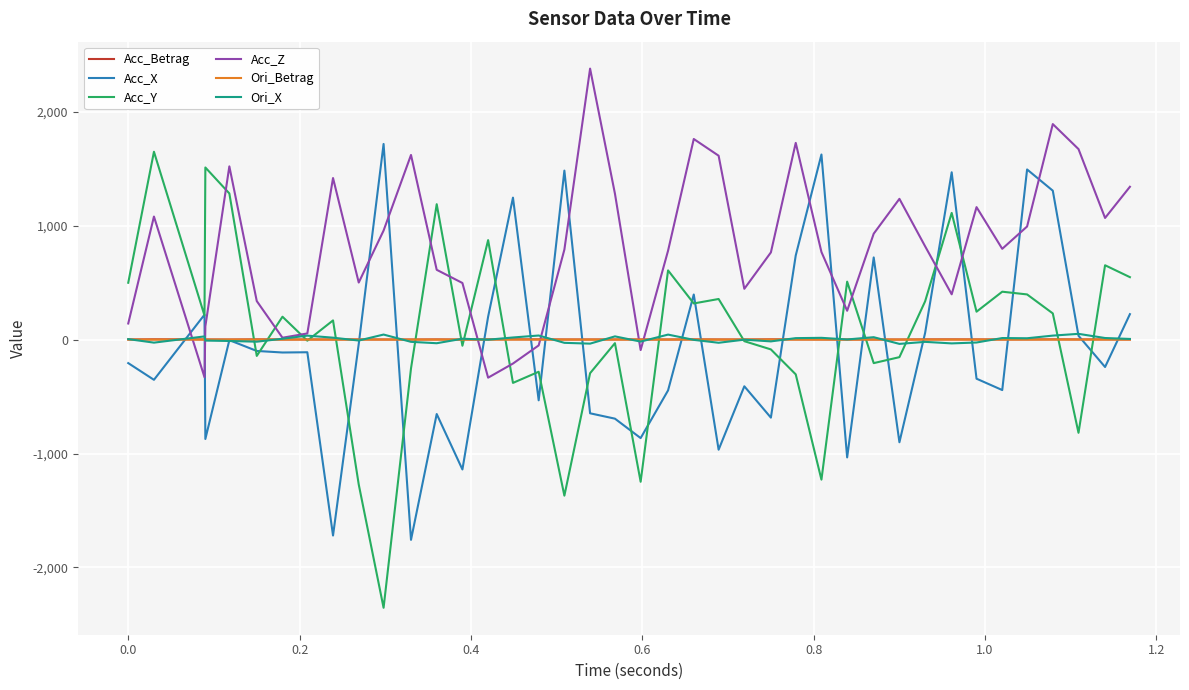

Which series has the largest range (max minus min)?

Acc_Y